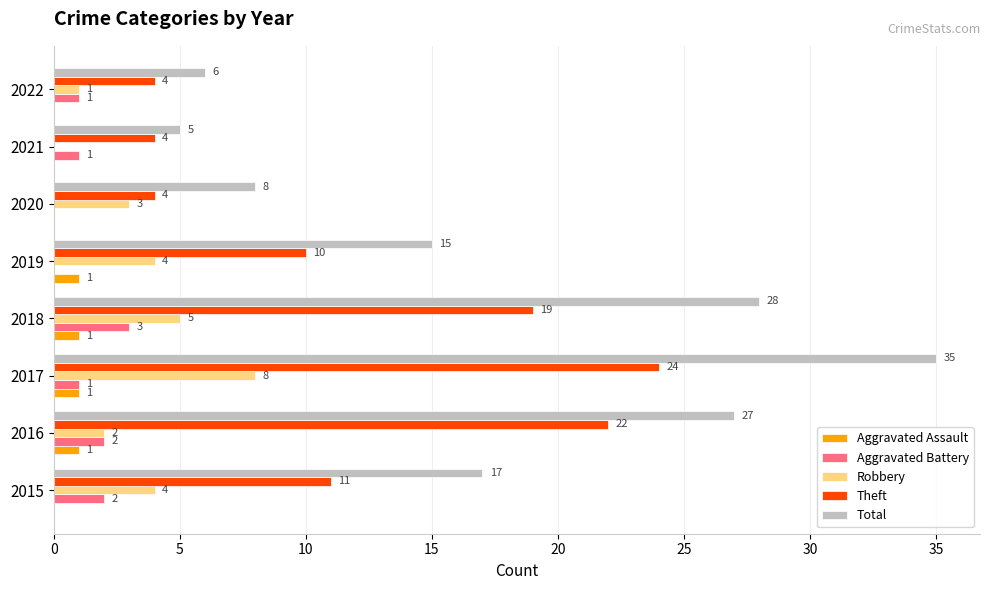

At which category is the sum across all series the highest?

2017